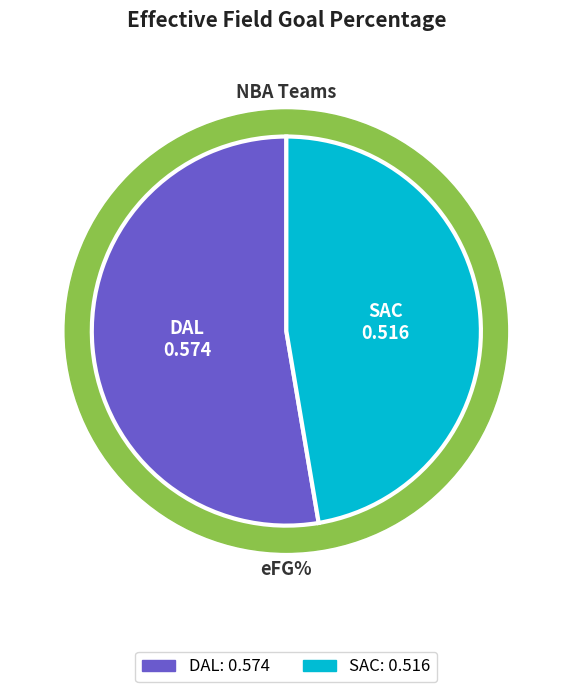

How many segments does this pie chart have?

2